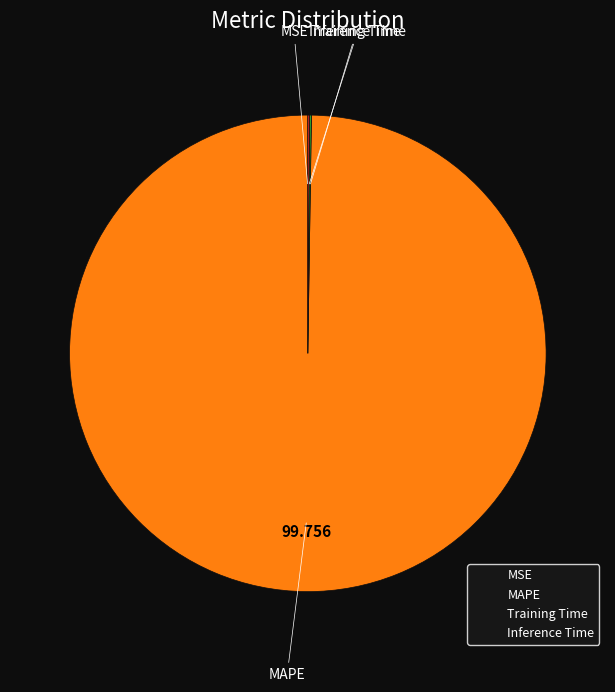

What is the largest slice in the pie chart?

MAPE